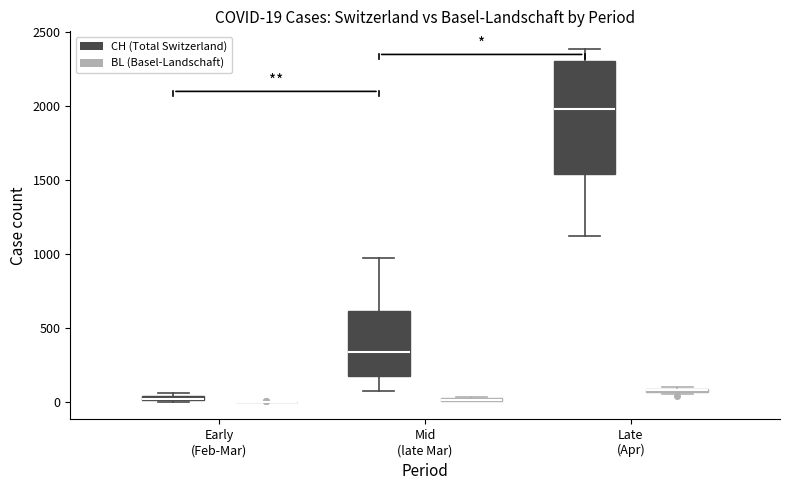

Comparing the boxes themselves (not the whiskers), which one is the tallest?

Late (Apr) (CH (Total Switzerland))